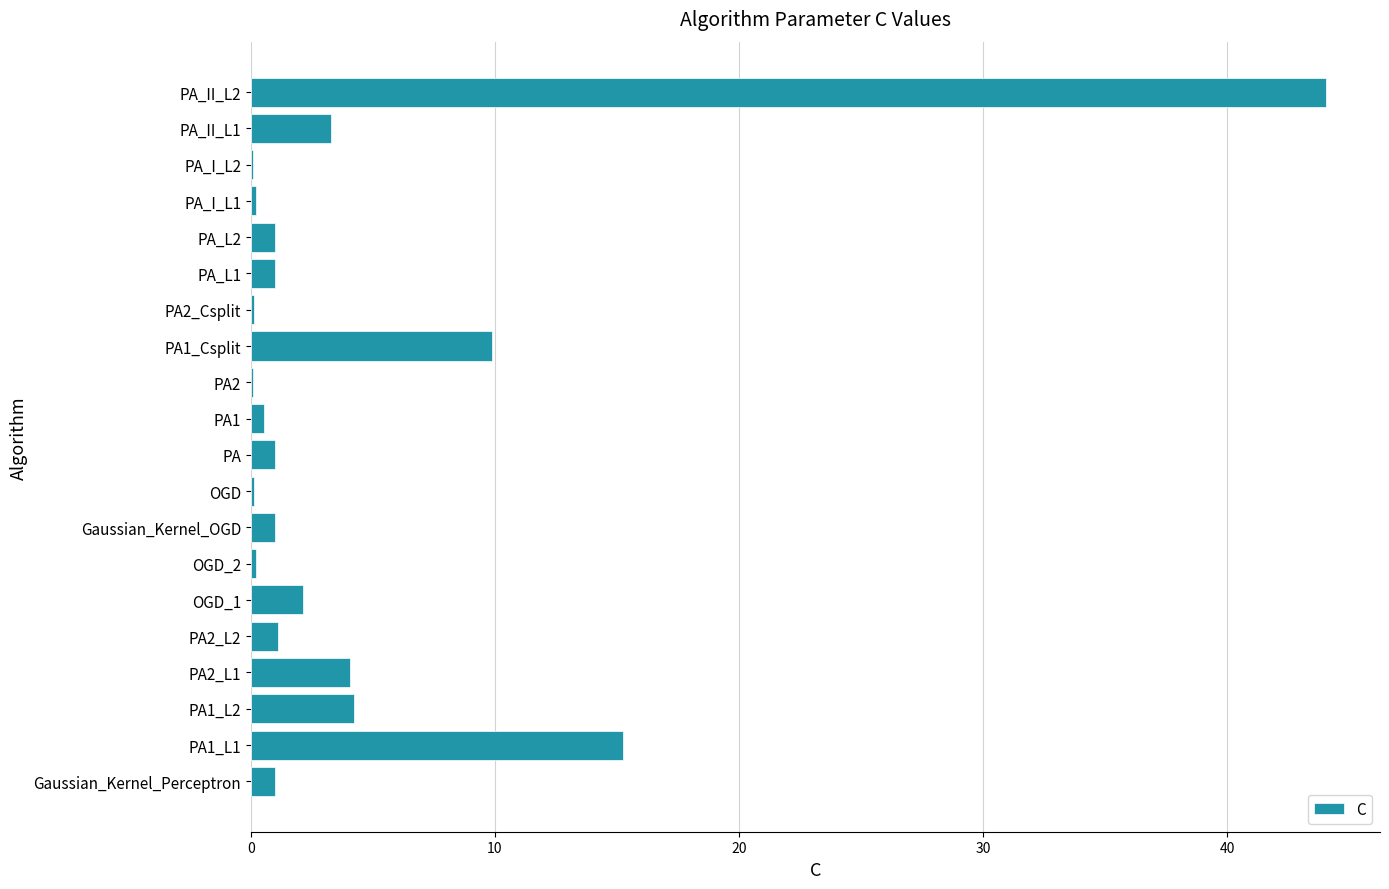

Are the bars horizontal?

Yes